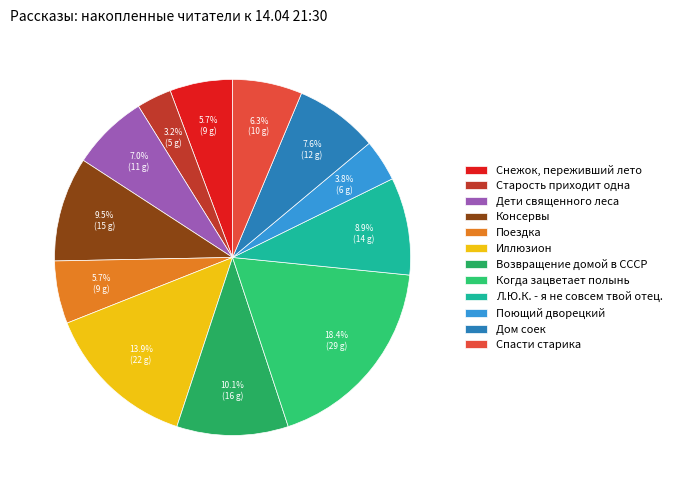

True or false: Консервы accounts for 9% of the total.

True